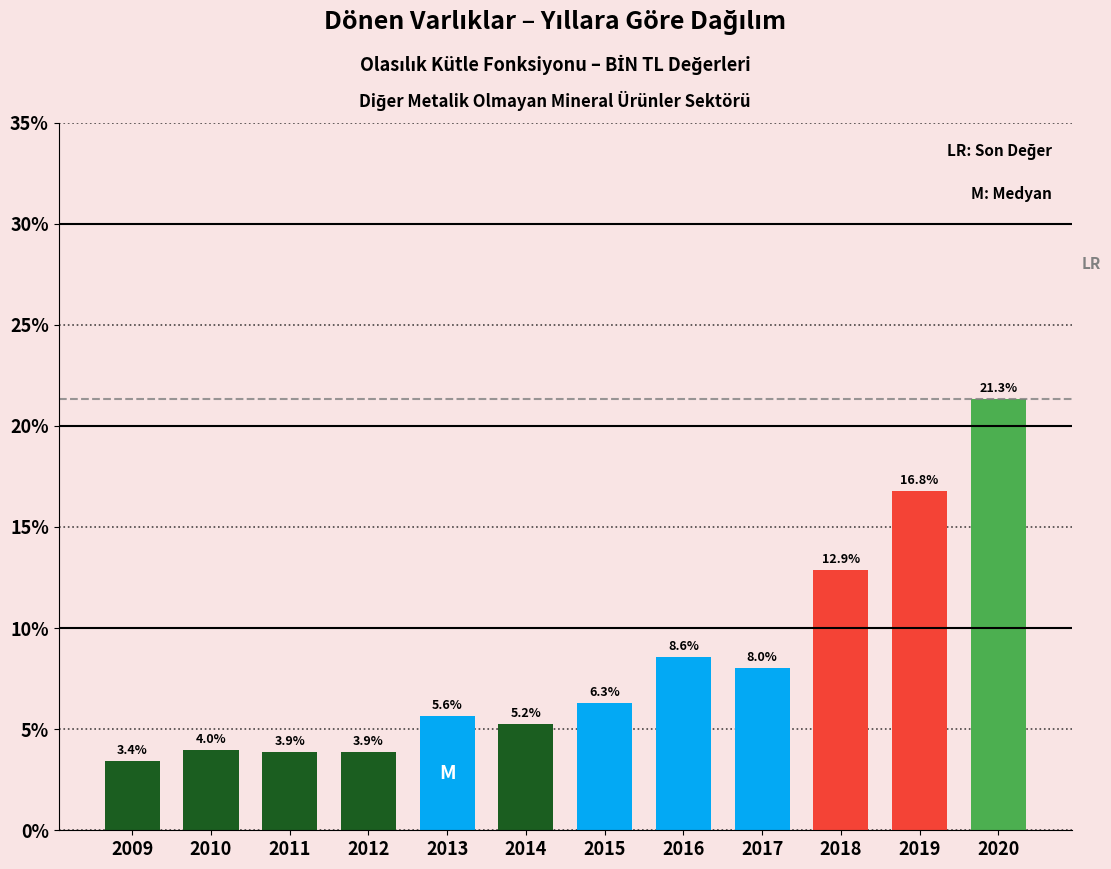

Reading left to right, transcribe all the data shown in this chart.

3.4	4.0	3.9	3.9	5.6	5.2	6.3	8.6	8.0	12.9	16.8	21.3